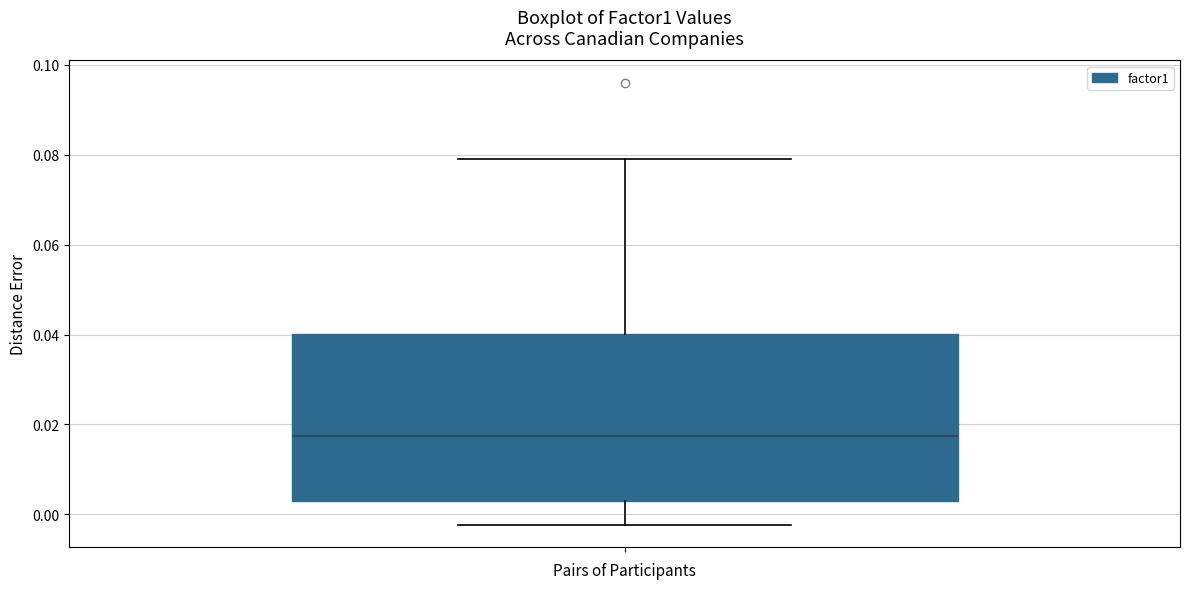

Read this box plot against the y-axis: the position of the median line, the range covered by the box, and the ends of both whiskers. The values are not printed on the chart, so give them approximately, as read against the axis.

median 0.018, box 0.004 to 0.040, whiskers -0.002 to 0.078